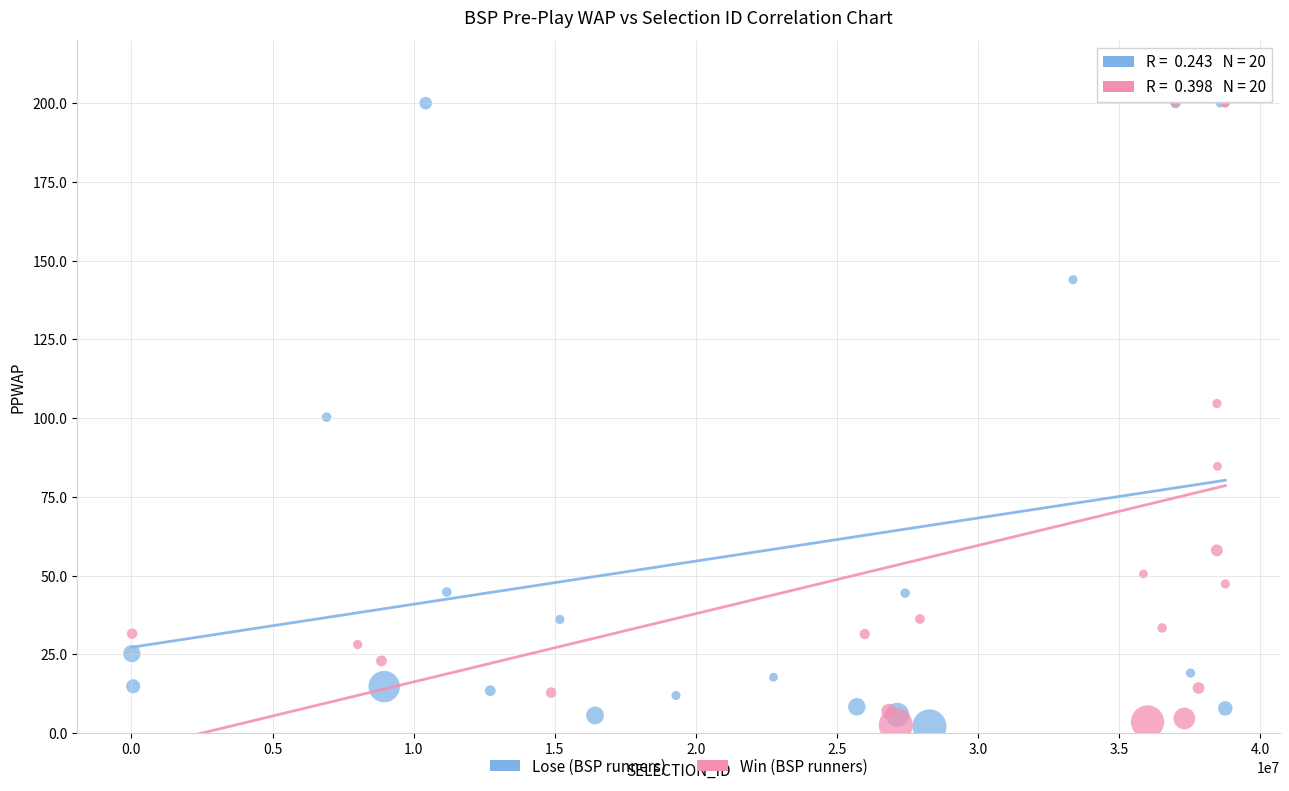

What are all the series names shown in the legend?

Lose (BSP runners), Win (BSP runners)